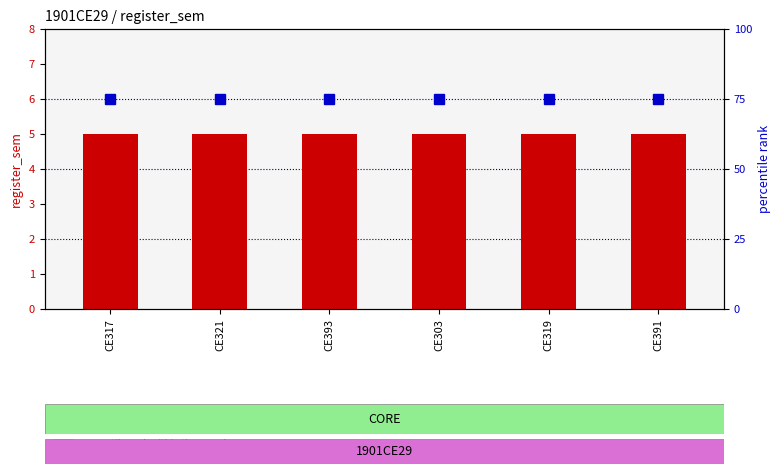

Is it true that percentile rank within the sample equals 109 at CE317?

False